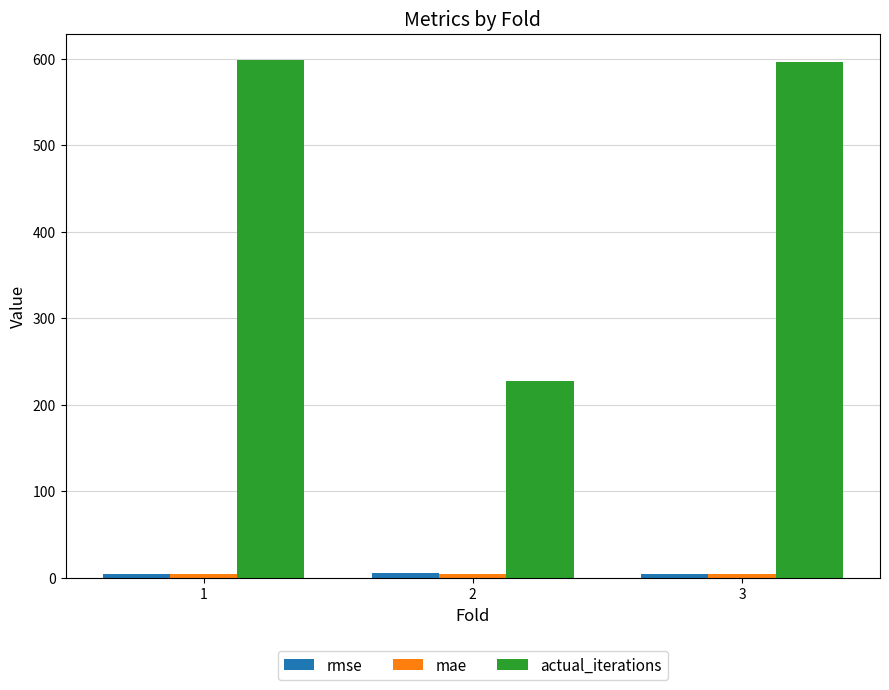

Which series has the widest spread of values?

actual_iterations